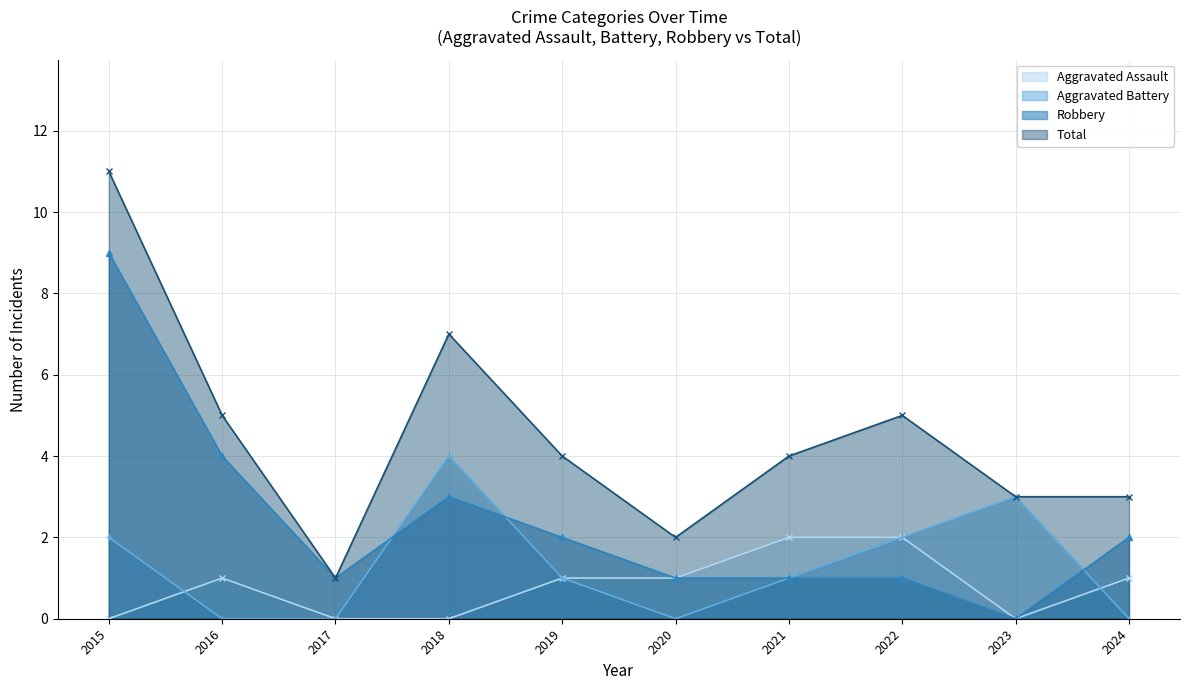

How many times do Aggravated Battery and Robbery cross each other?

3